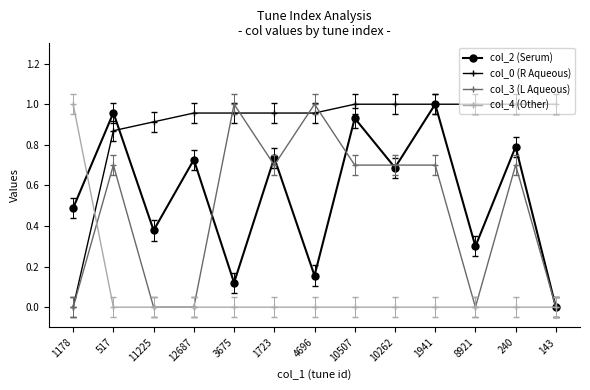

Is it true that col_0 (R Aqueous) equals 0.9 at 517?

True